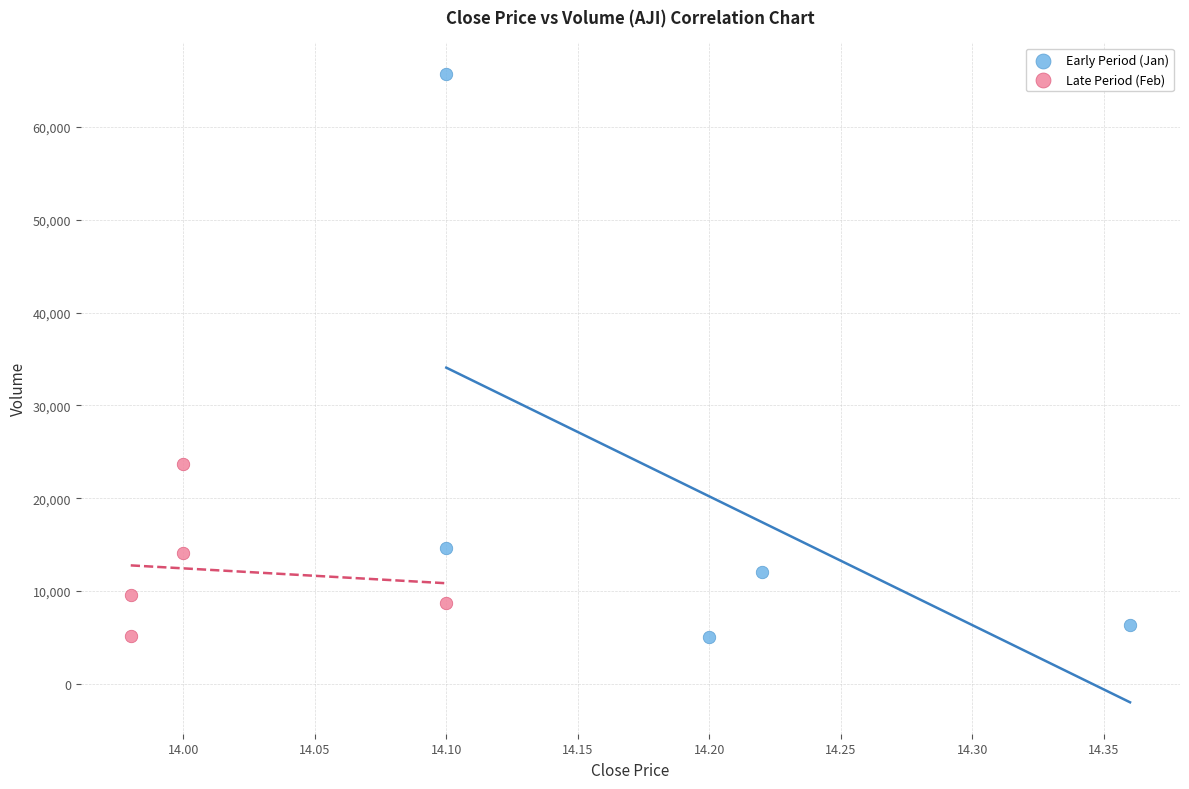

Which series has the widest spread of Y values?

Early Period (Jan)